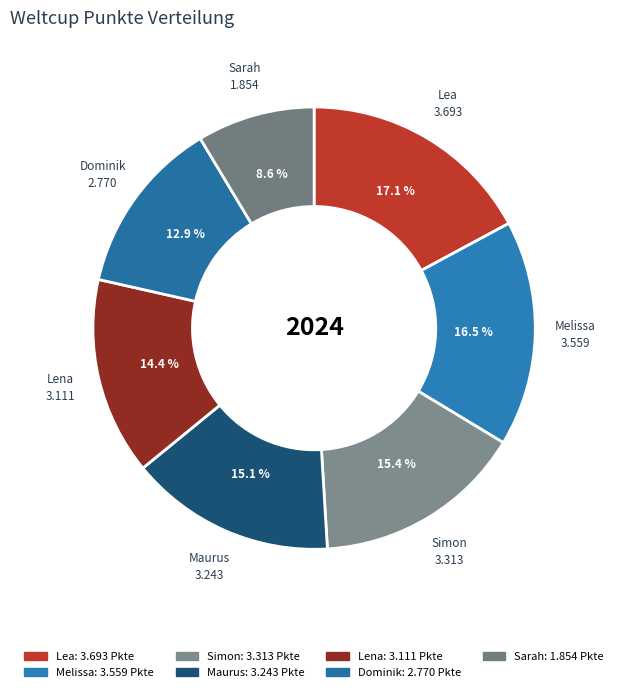

Is Simon the majority of the pie?

No